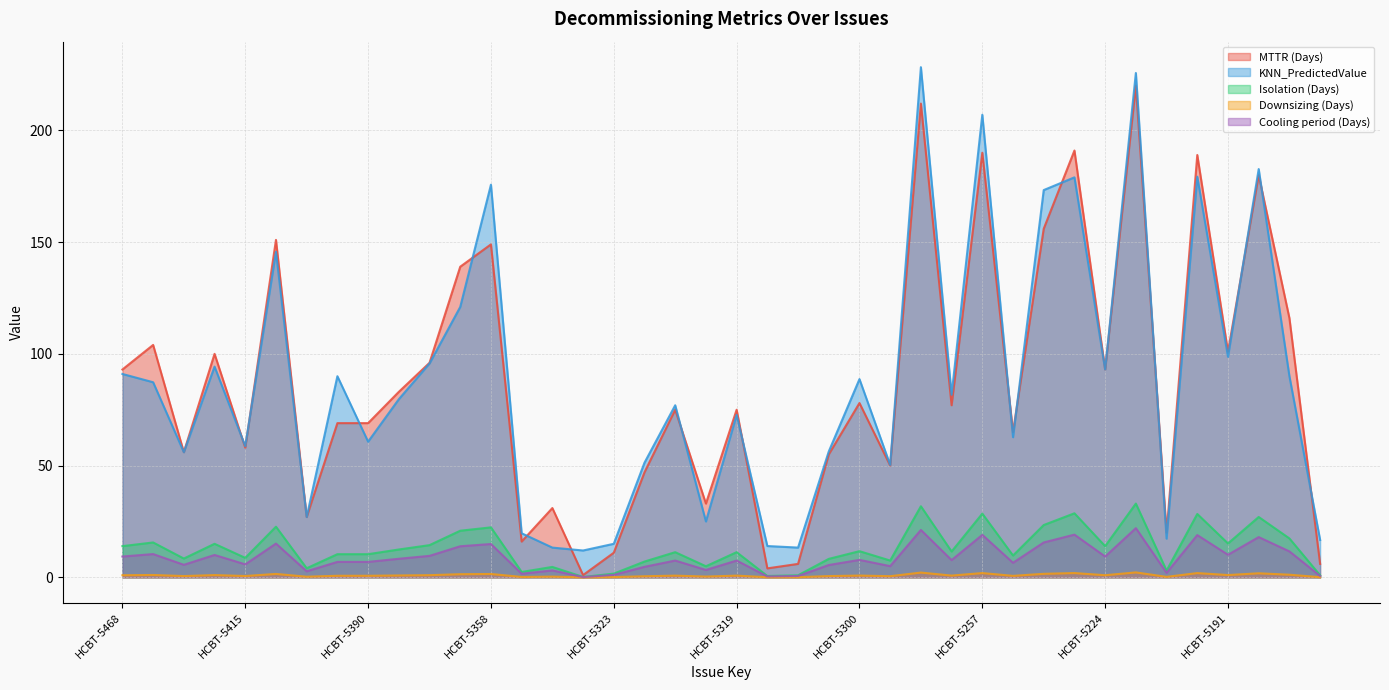

Between HCBT-5319 and HCBT-5400, which is larger?

HCBT-5319